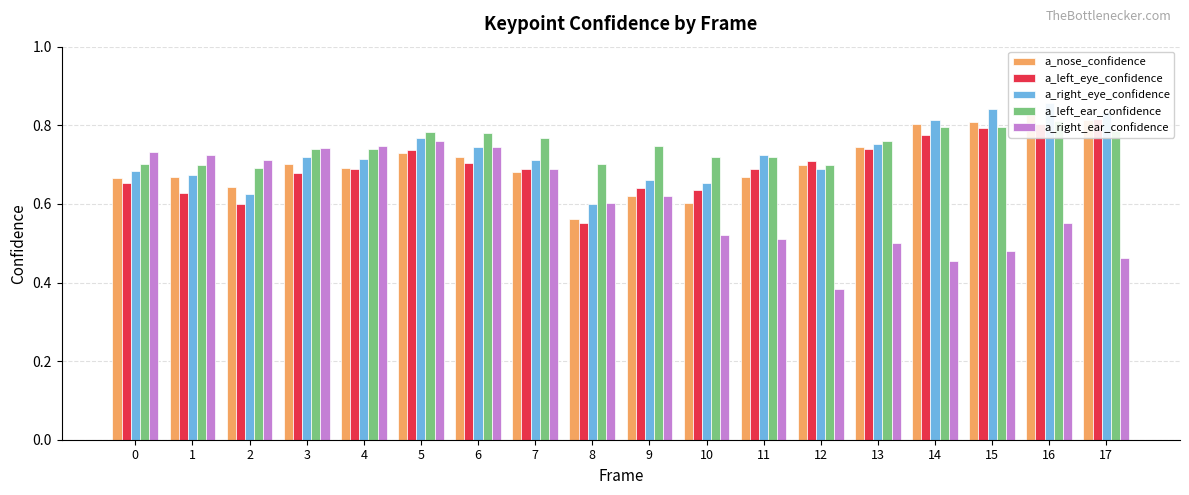

What is the smallest value displayed?

0.4